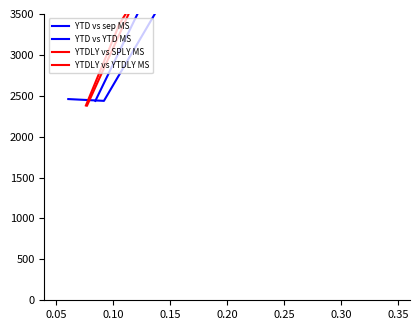

Which series has the widest spread of values?

YTDLY vs SPLY MS